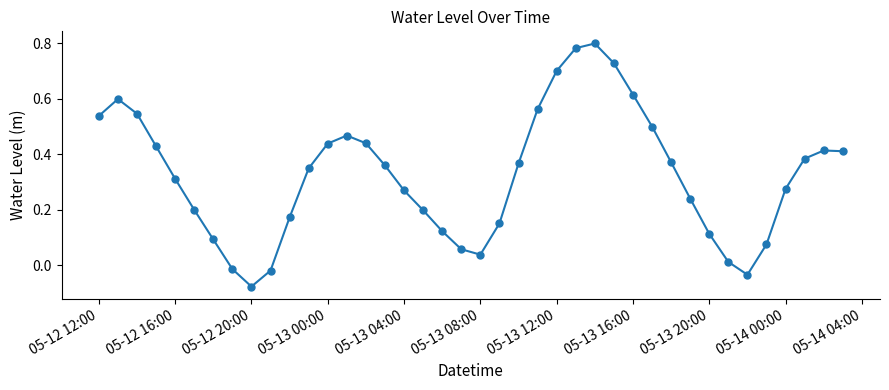

True or false: there are more than 2 points higher than both neighbors.

True